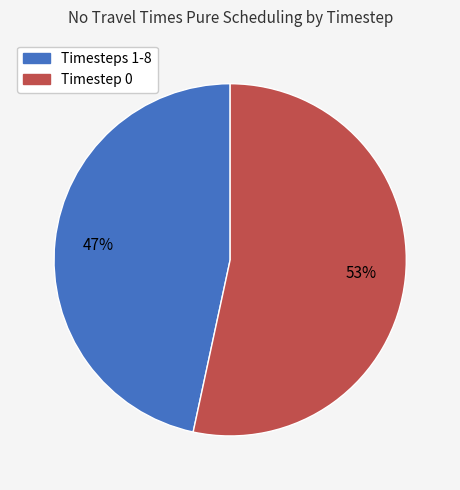

To the nearest percent, what is the average slice percentage?

50%